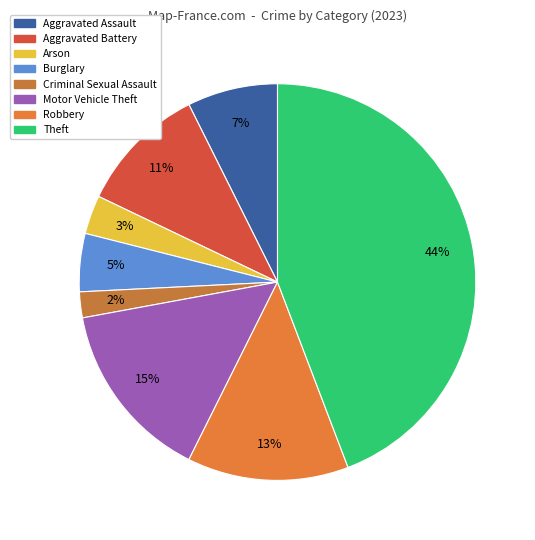

What percentage do Arson and Motor Vehicle Theft together represent?

17.9%